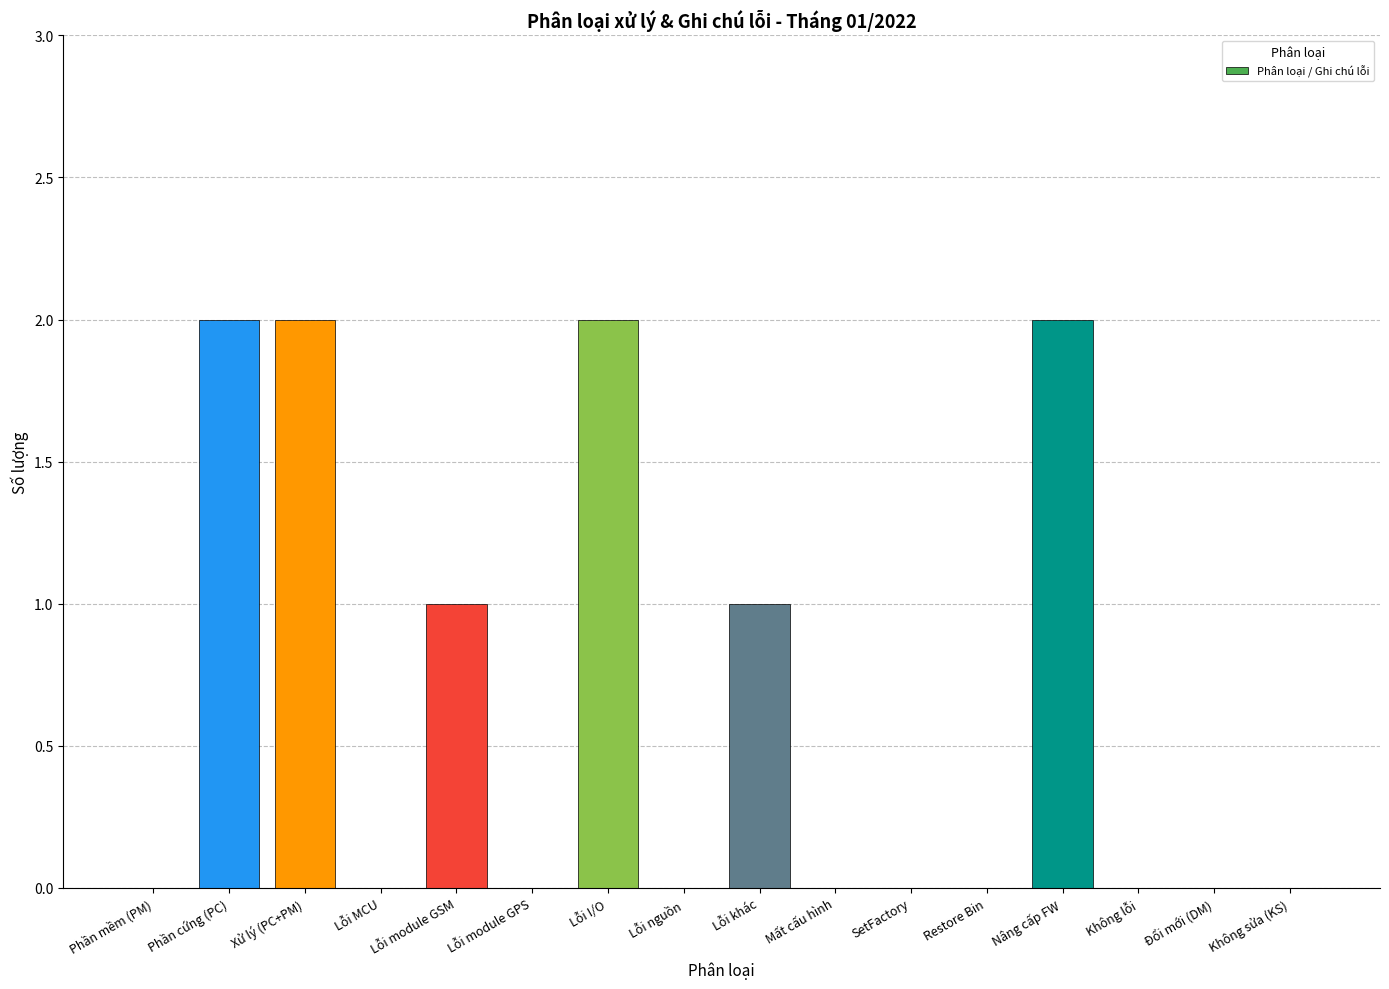

Reading left to right, extract all data points from this chart.

Phần mềm (PM)=0	Phần cứng (PC)=2	Xử lý (PC+PM)=2	Lỗi MCU=0	Lỗi module GSM=1	Lỗi module GPS=0	Lỗi I/O=2	Lỗi nguồn=0	Lỗi khác=1	Mất cấu hình=0	SetFactory=0	Restore Bin=0	Nâng cấp FW=2	Không lỗi=0	Đổi mới (DM)=0	Không sửa (KS)=0